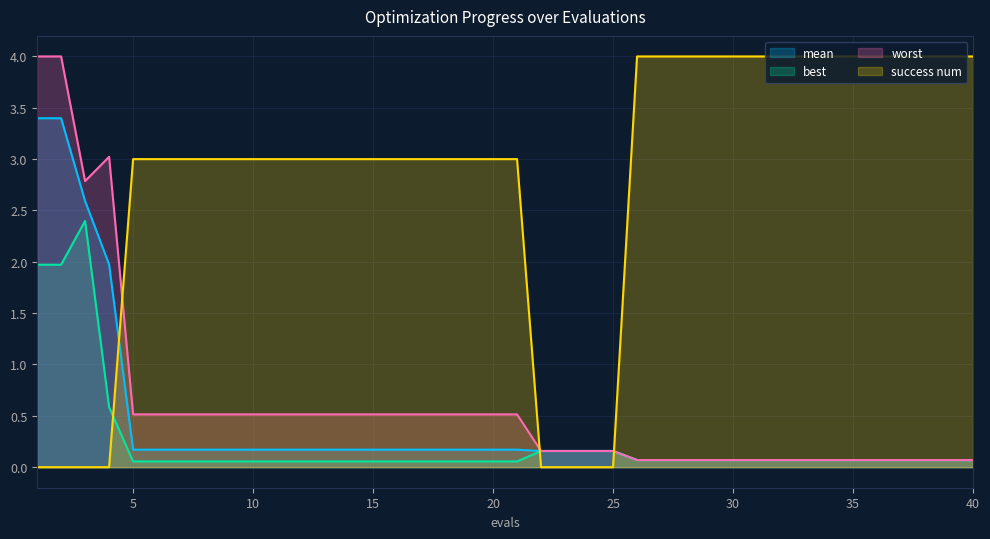

The value of success num at 24 is 1.7. True or false?

False